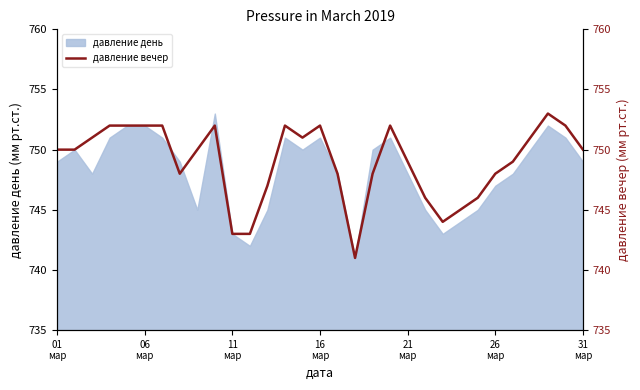

What is the lowest value of the давление день series?

741